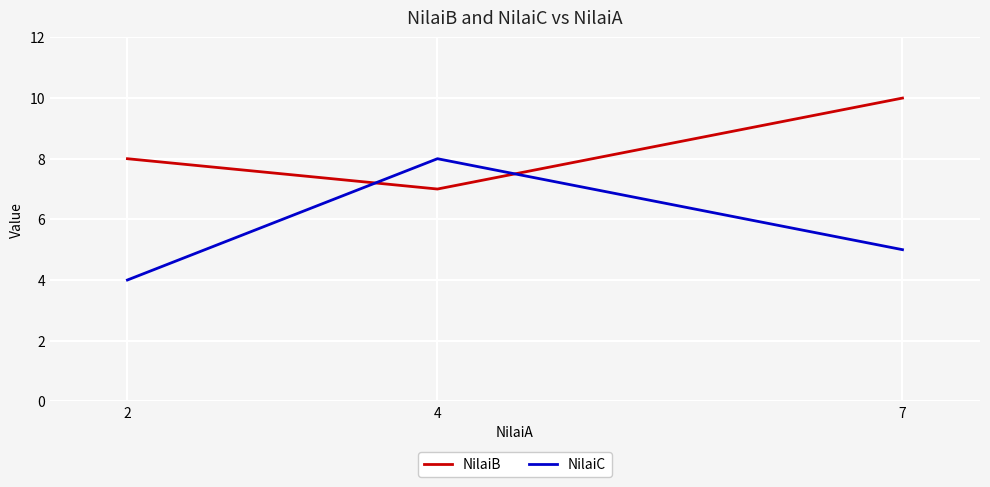

At 2, list the series in order from largest to smallest.

NilaiB, NilaiC